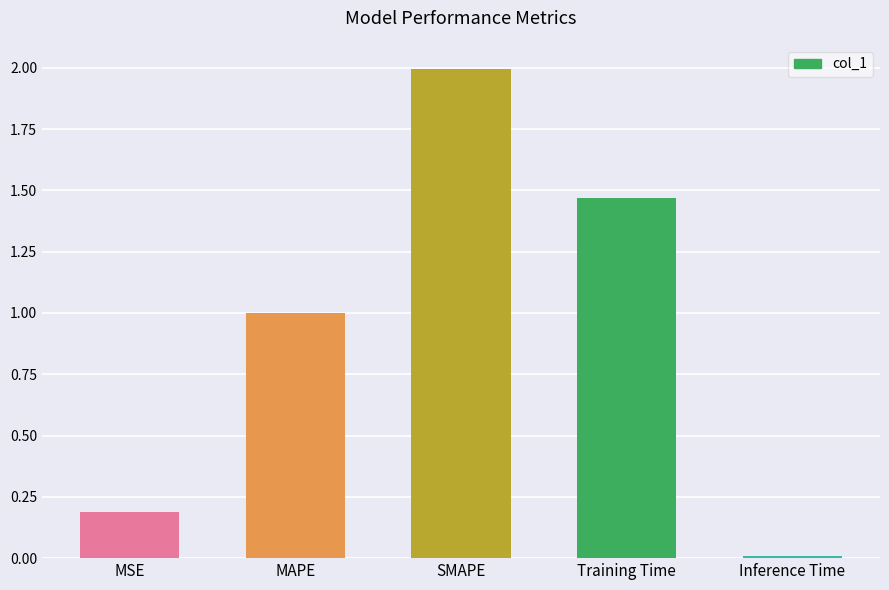

How many bars are there in total?

5